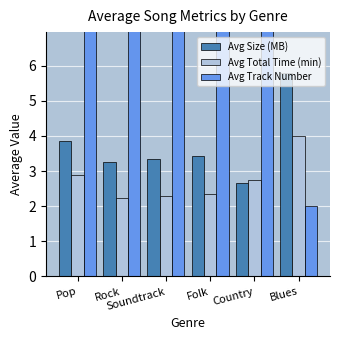

Which series has the largest total across all categories?

Avg Track Number